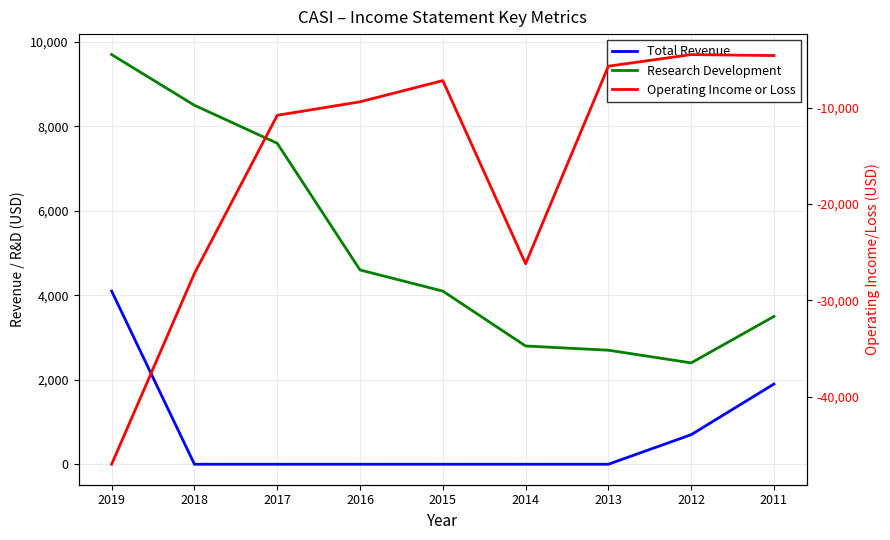

How many distinct data groups are displayed?

3